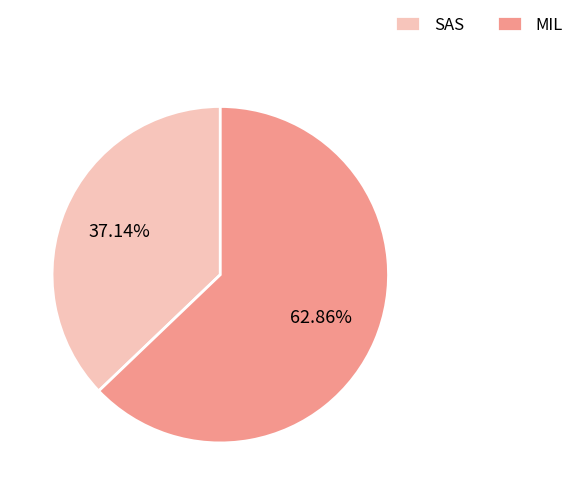

What percentage do SAS and MIL together represent?

100.0%